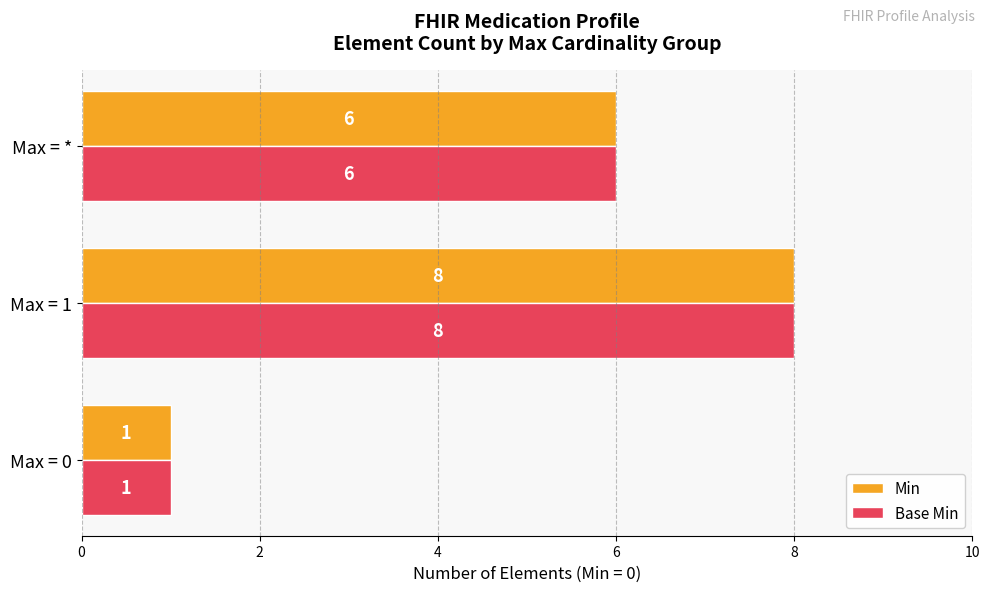

What are all the series names shown in the legend?

Min, Base Min